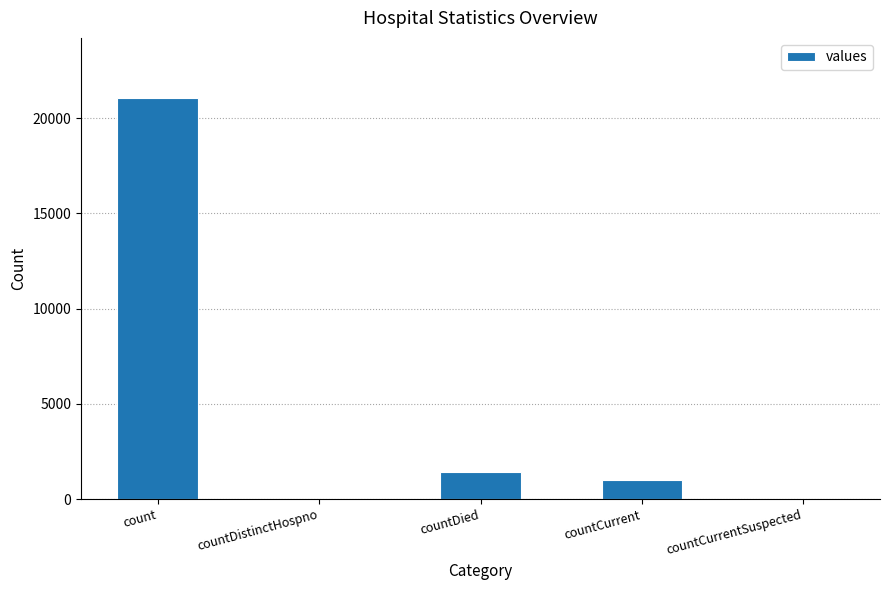

Approximately how many times larger is the value at countCurrent compared to countDied?

0.7